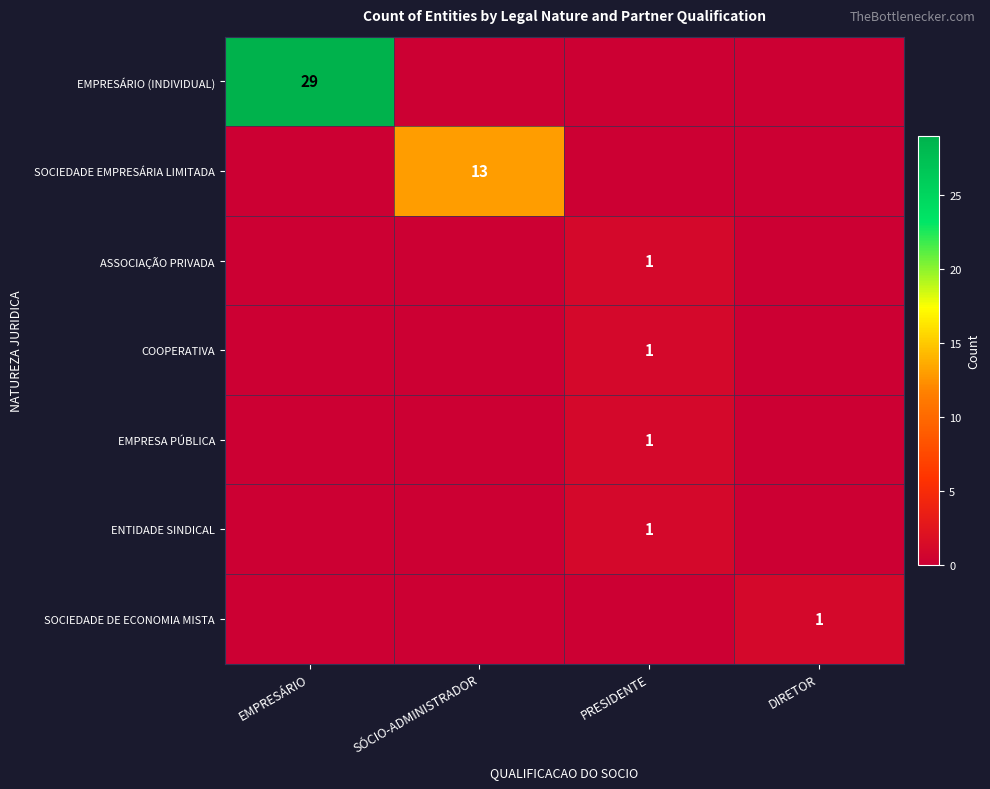

The SOCIEDADE EMPRESÁRIA LIMITADA series shows 13 at SÓCIO-ADMINISTRADOR. True or false?

True